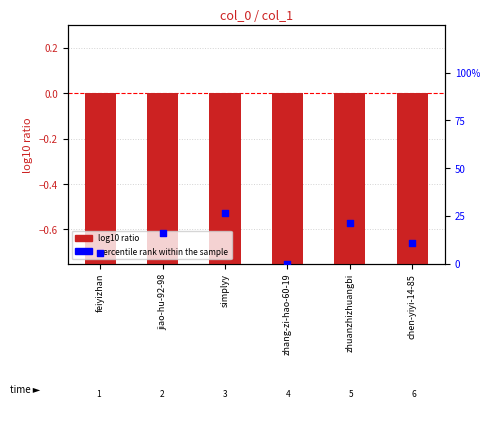

What is the total value across all series at zhuanzhizhuangbi?

19.7